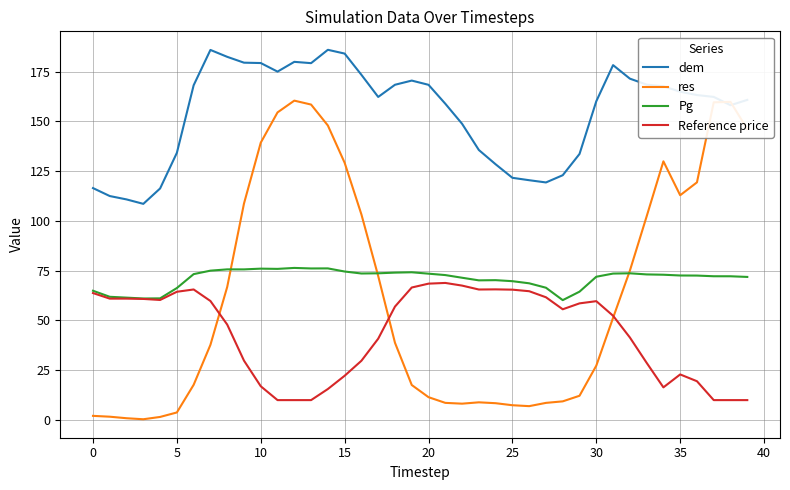

True or false: dem and Pg cross at least once.

False